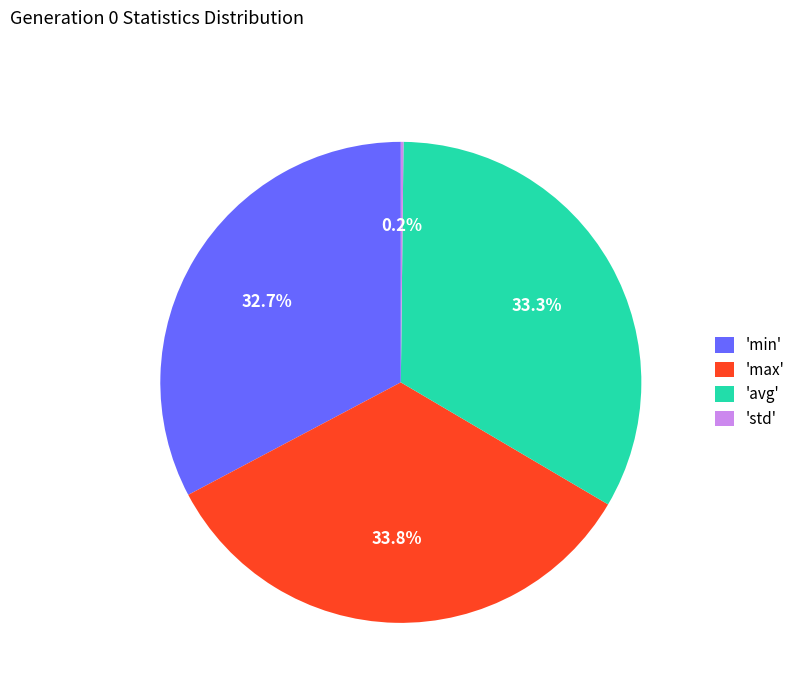

Combined, what portion of the pie is 'min' and 'max'?

66.5%